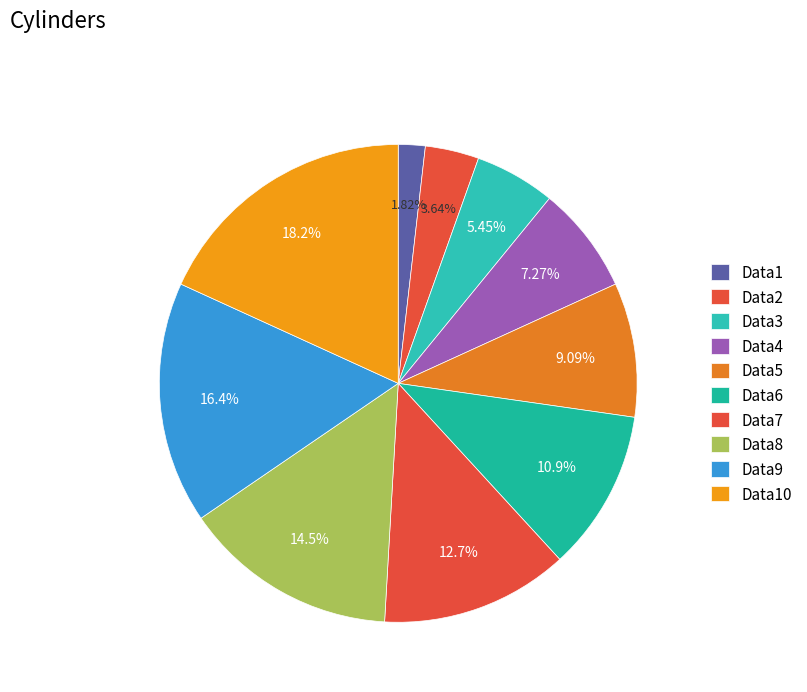

Which category has the biggest portion of the pie?

Data10